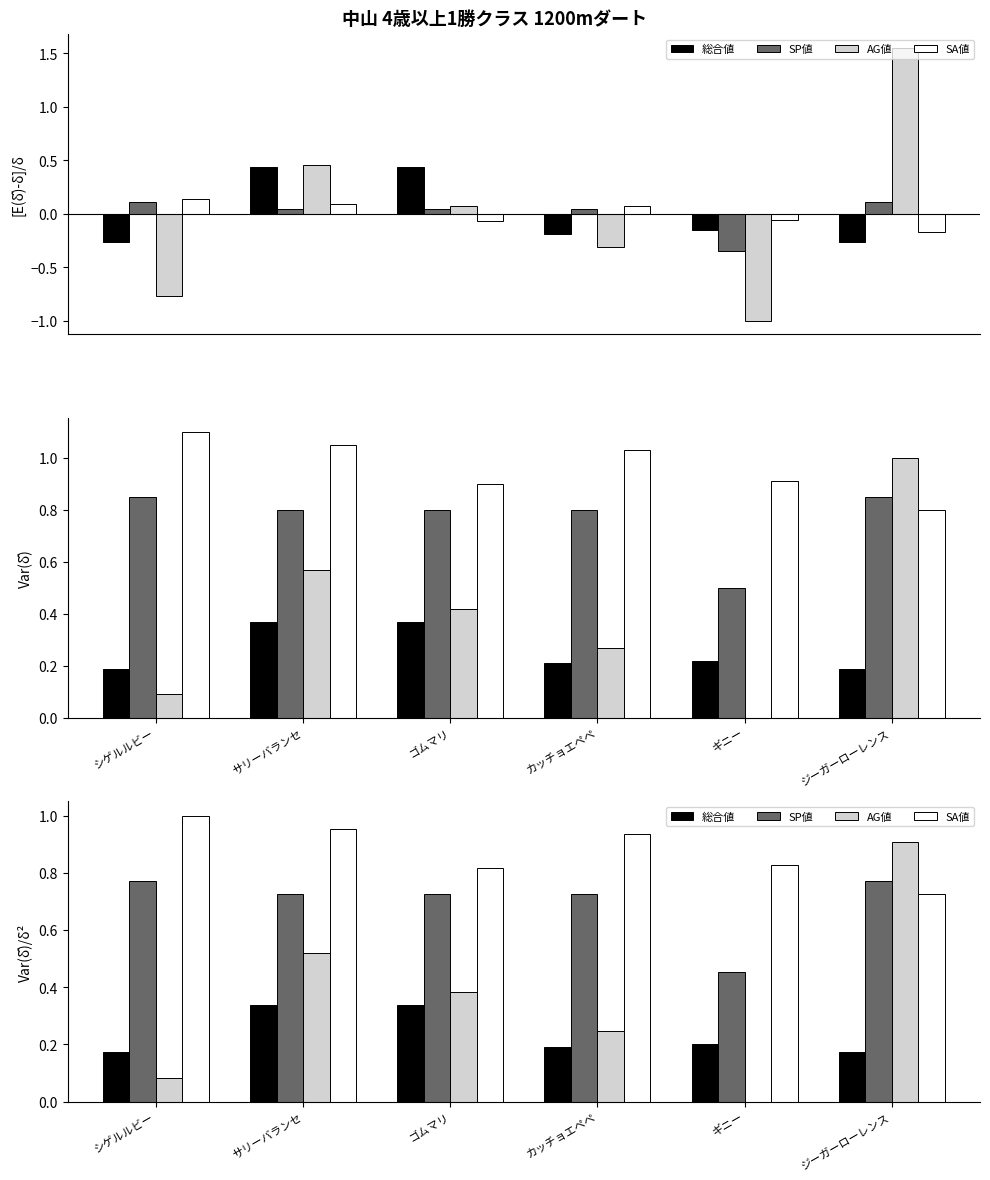

Reading left to right, extract all data points from this chart.

総合値: シゲルルビー=0.2	サリーバランセ=0.3	ゴムマリ=0.3	カッチョエペペ=0.2	ギニー=0.2	ジーガーローレンス=0.2
SP値: シゲルルビー=0.8	サリーバランセ=0.7	ゴムマリ=0.7	カッチョエペペ=0.7	ギニー=0.5	ジーガーローレンス=0.8
AG値: シゲルルビー=0.1	サリーバランセ=0.5	ゴムマリ=0.4	カッチョエペペ=0.2	ギニー=0.0	ジーガーローレンス=0.9
SA値: シゲルルビー=1.0	サリーバランセ=1.0	ゴムマリ=0.8	カッチョエペペ=0.9	ギニー=0.8	ジーガーローレンス=0.7